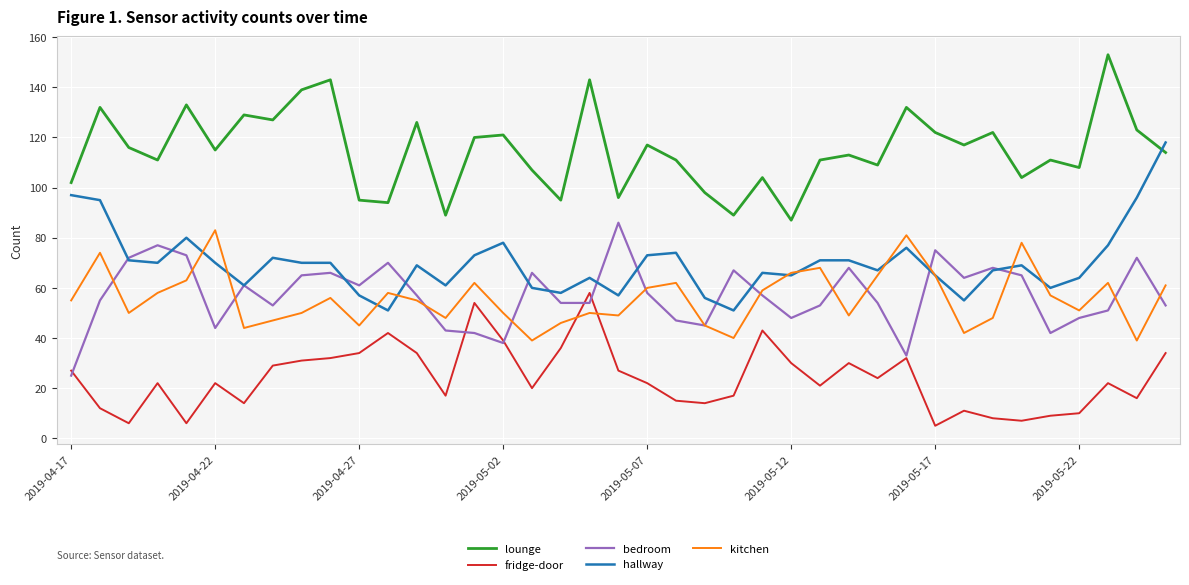

In kitchen, how many points are lower than both neighbors (excluding endpoints)?

11